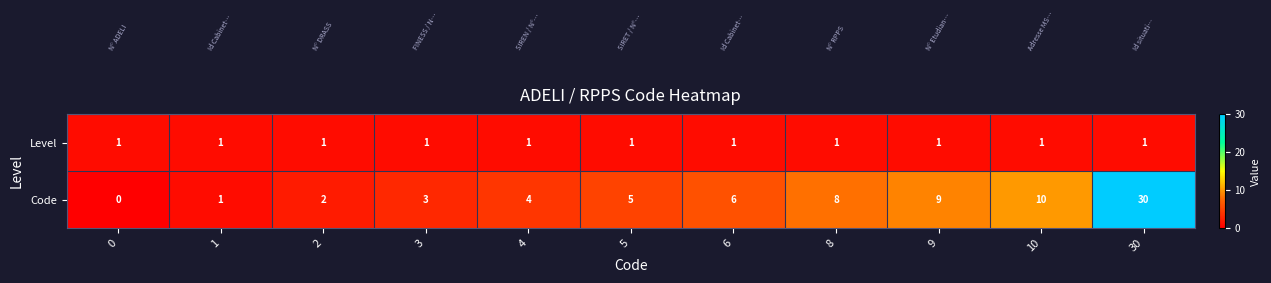

Reading left to right, extract all data points from this chart.

Level: 0=1	1=1	2=1	3=1	4=1	5=1	6=1	8=1	9=1	10=1	30=1
Code: 0=0	1=1	2=2	3=3	4=4	5=5	6=6	8=8	9=9	10=10	30=30